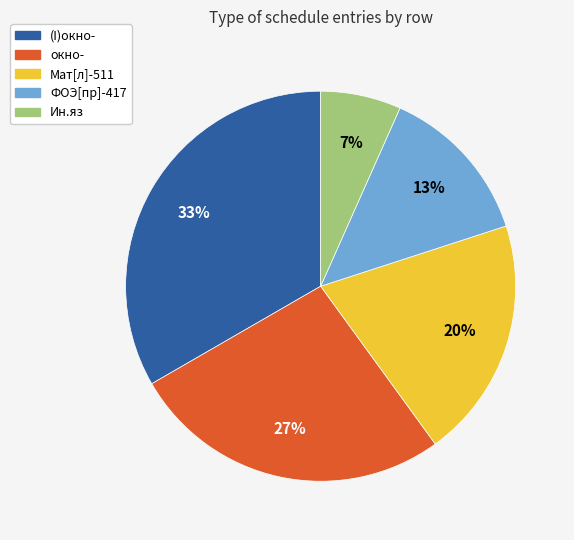

Does any single category account for the majority?

No